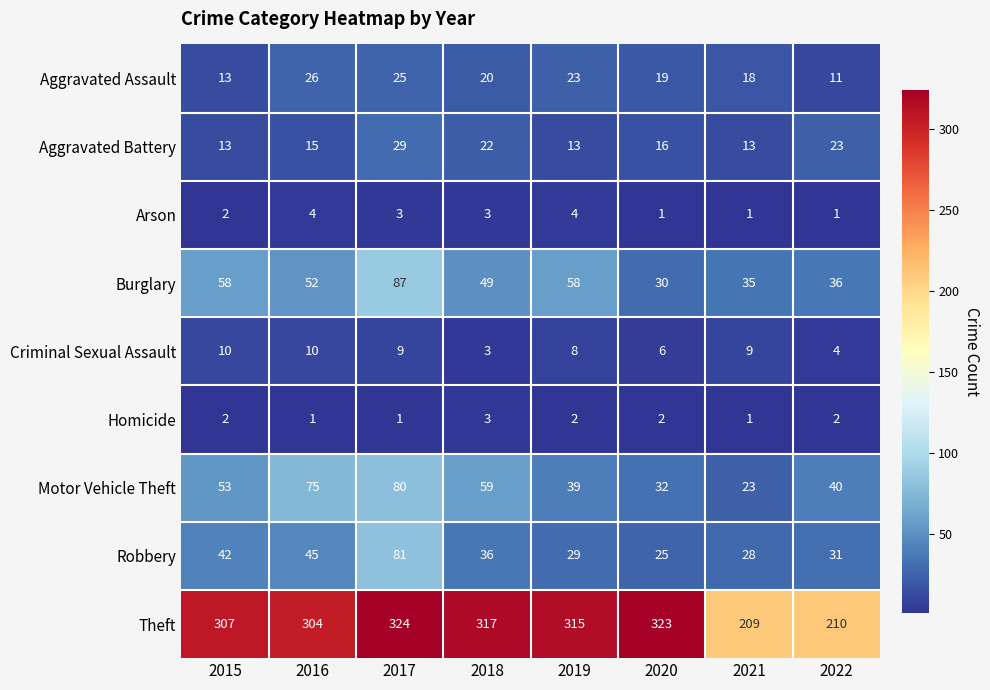

Where is Theft nearest to the value 266?

2016